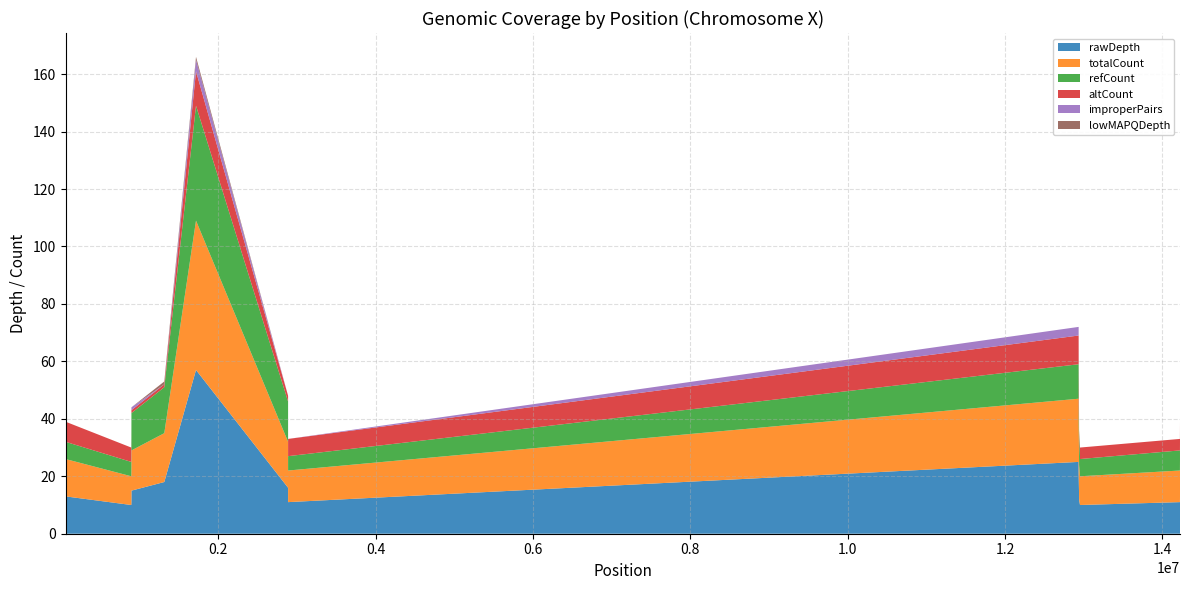

Reading right to left, what are all the values shown in this chart?

rawDepth: 11	13	11	10	10	12	21	14	25	11	16	57	18	15	15	13	11	11	10	13
totalCount: 11	13	11	10	10	12	19	14	22	11	16	52	17	14	14	13	11	11	10	13
refCount: 1	6	7	6	7	11	6	11	12	5	14	40	16	13	13	11	7	9	5	6
altCount: 10	7	4	4	3	1	13	3	10	6	2	12	1	1	1	2	4	2	5	7
improperPairs: 0	0	0	0	0	0	2	0	3	0	0	4	0	1	1	0	0	0	0	0
lowMAPQDepth: 0	0	0	0	0	0	0	0	0	0	0	1	1	0	0	0	0	0	0	0